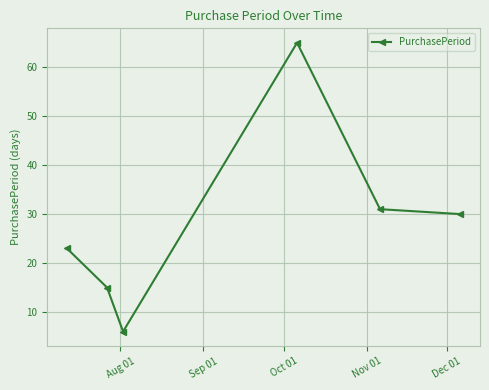

What is the minimum value shown in the chart?

6